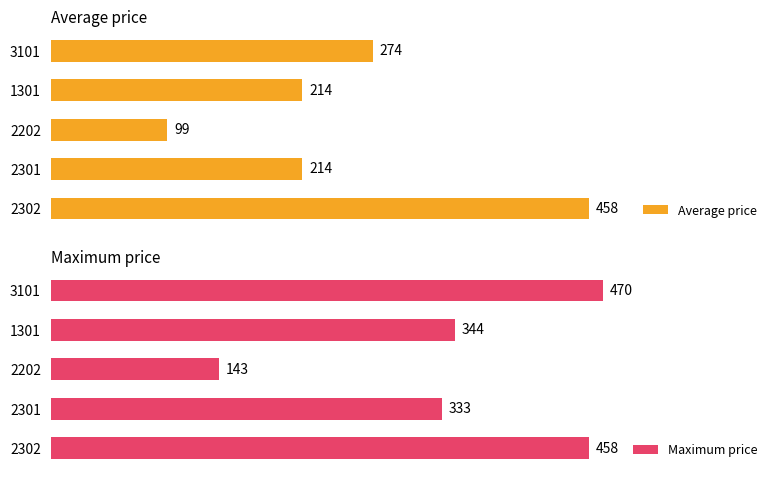

List the series in order of their peak value, lowest first.

Average price, Maximum price